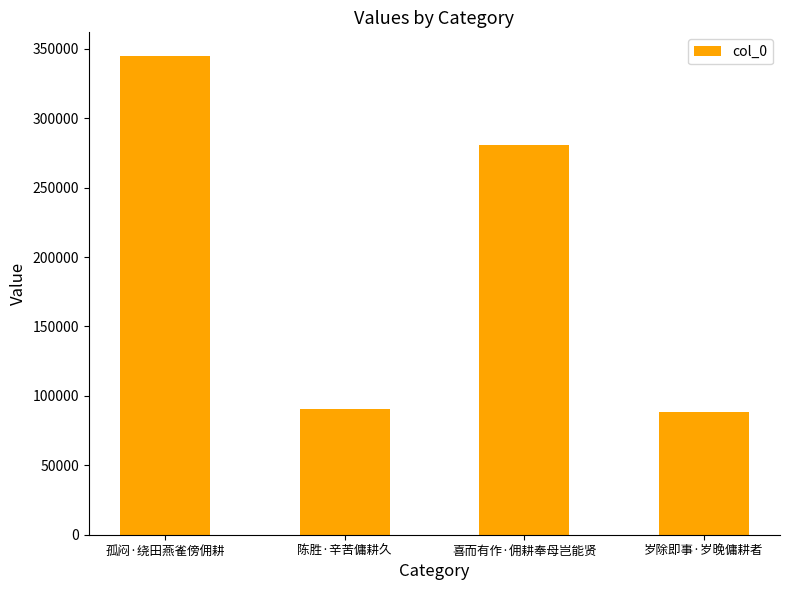

What is the difference between the values at 喜而有作·佣耕奉母岂能贤 and 陈胜·辛苦傭耕久?

190203